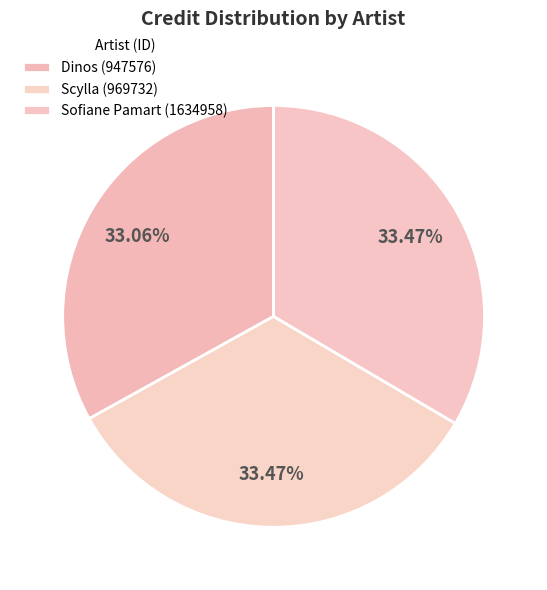

What percentage is NOT represented by Sofiane Pamart (1634958)?

66.5%